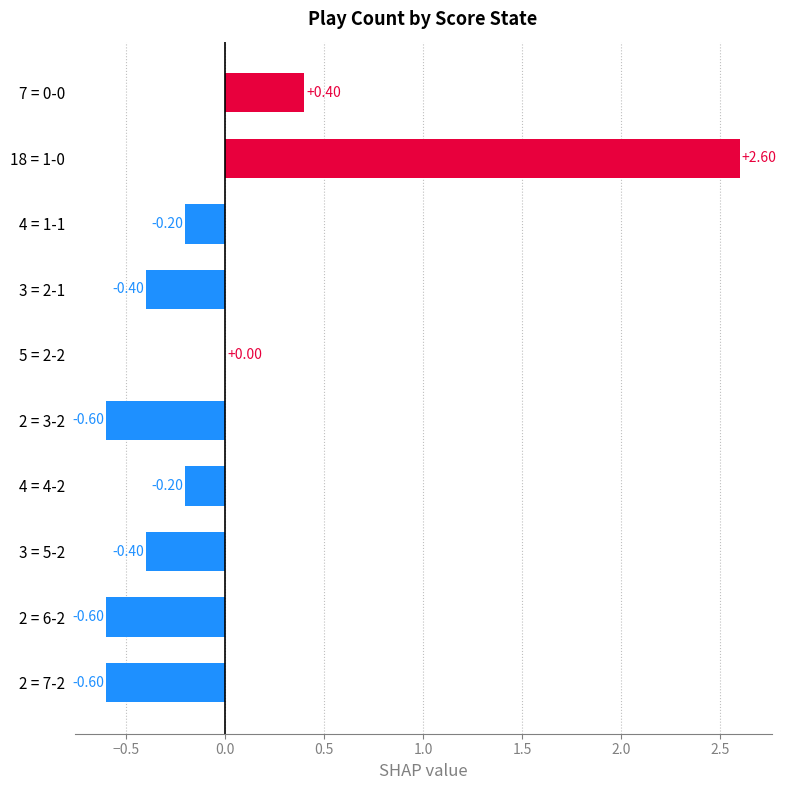

Which has a higher value, 3 = 5-2 or 4 = 1-1?

4 = 1-1